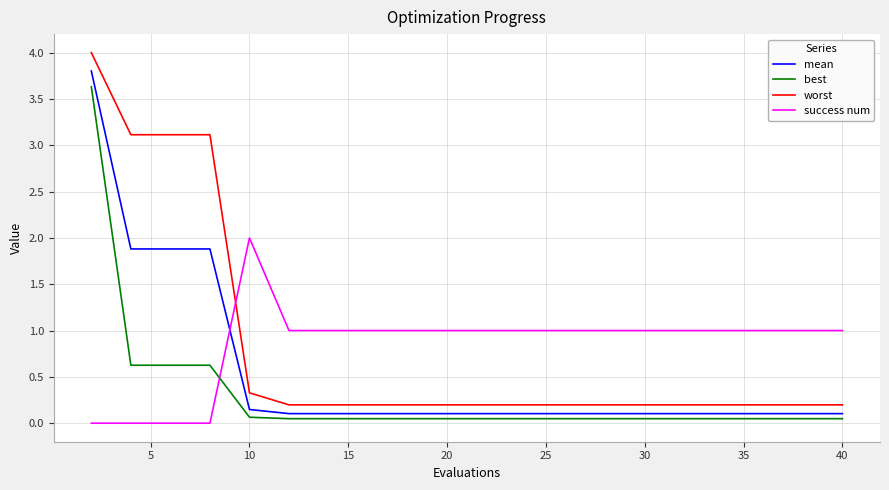

What is the difference between the maximum and minimum values in the success num series?

2.0